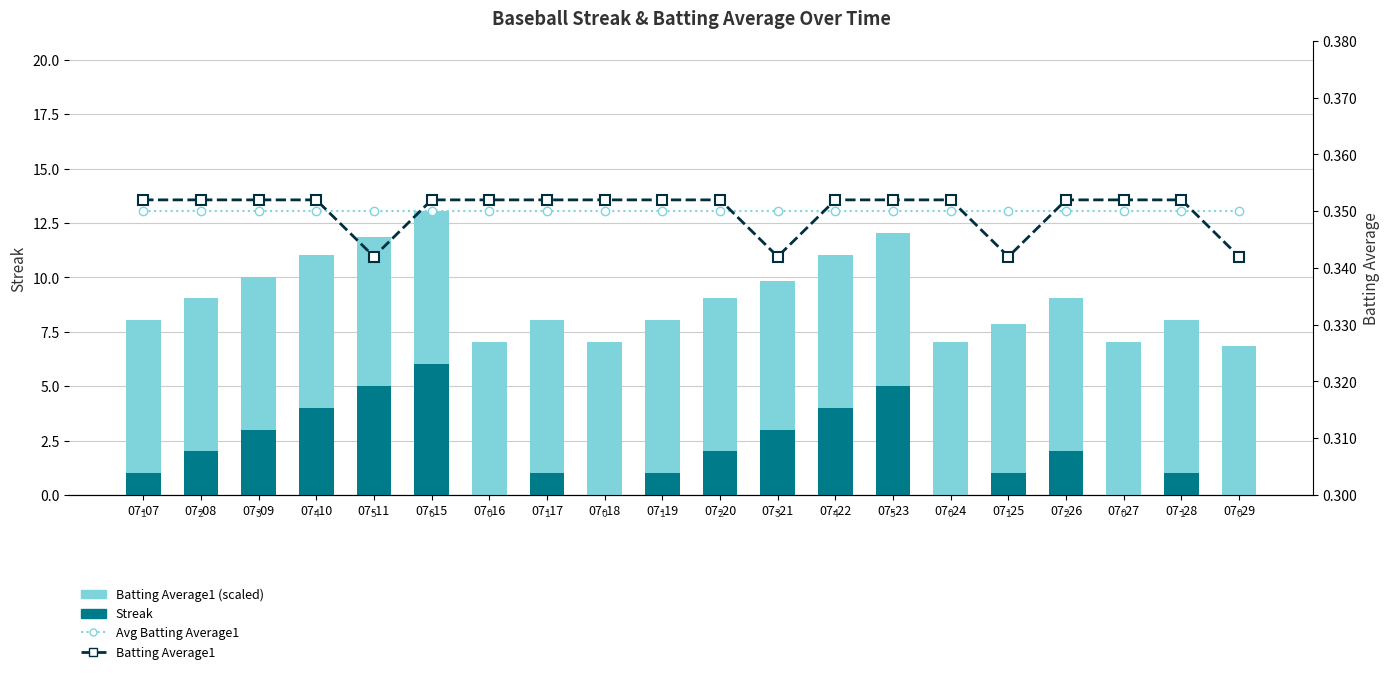

Is the value of Batting Average1 (scaled) at 07-11 greater than the value of Avg Batting Average1 at 07-26?

Yes